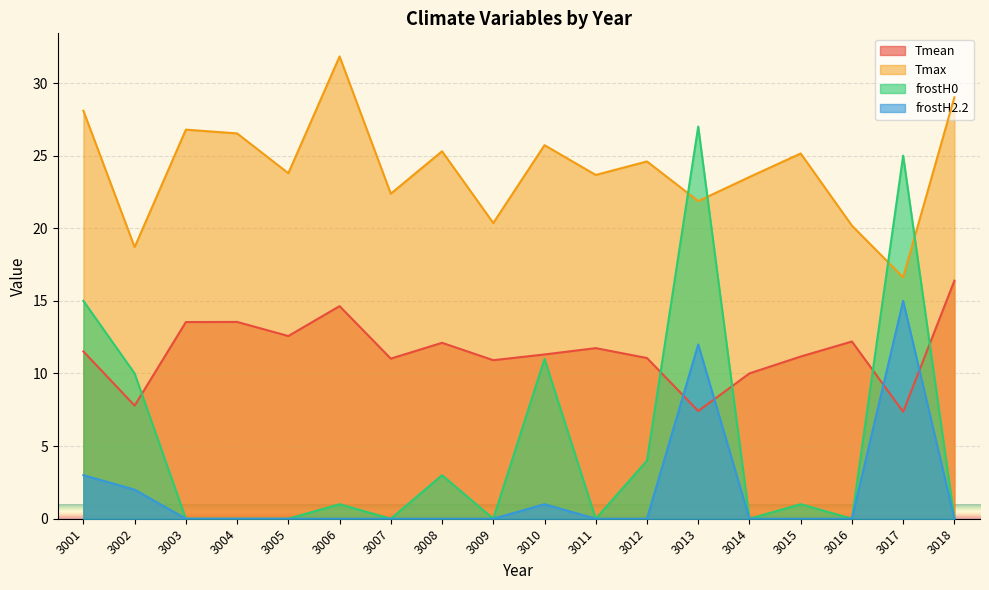

How many values in frostH2.2 are above zero?

5